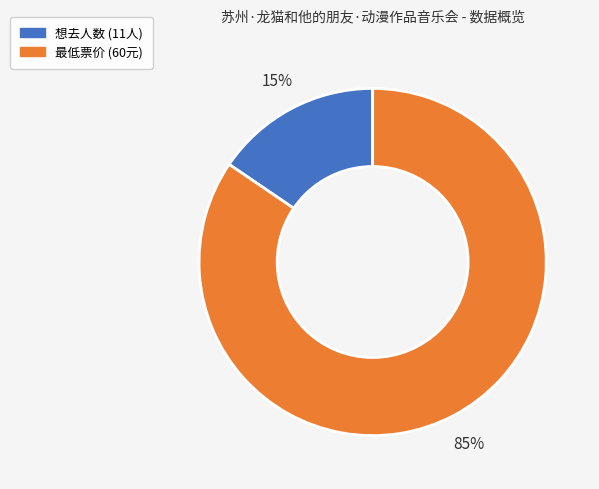

Does any single category account for the majority?

Yes